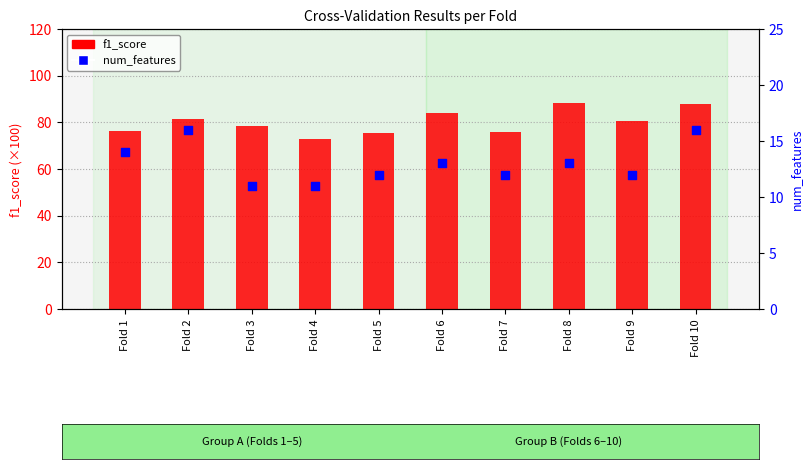

What are all the series names shown in the legend?

f1_score, num_features